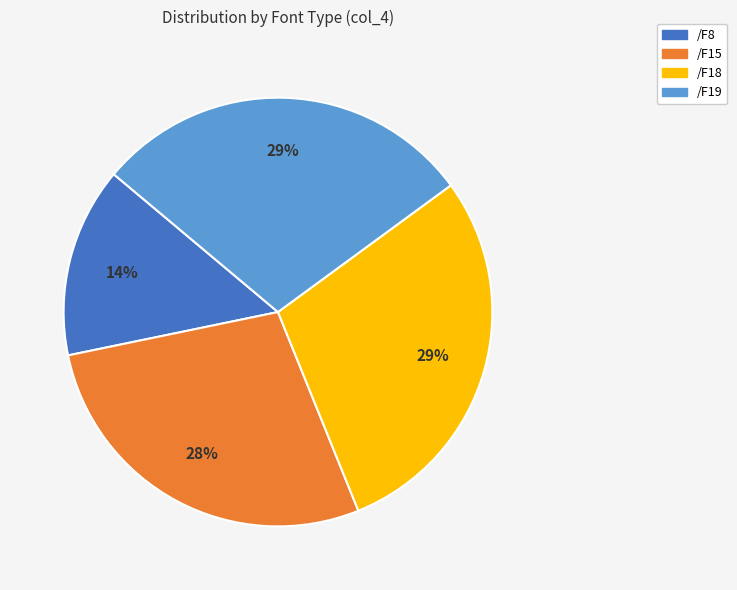

Approximately how many times larger is the value at /F8 compared to /F18?

0.5